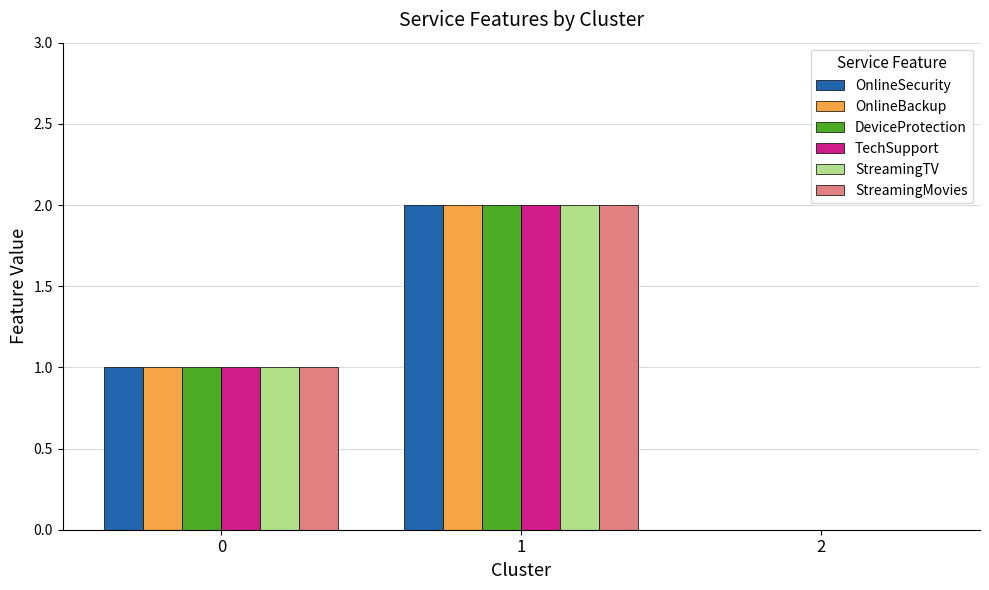

Is it true that OnlineBackup equals 0 at 2?

True